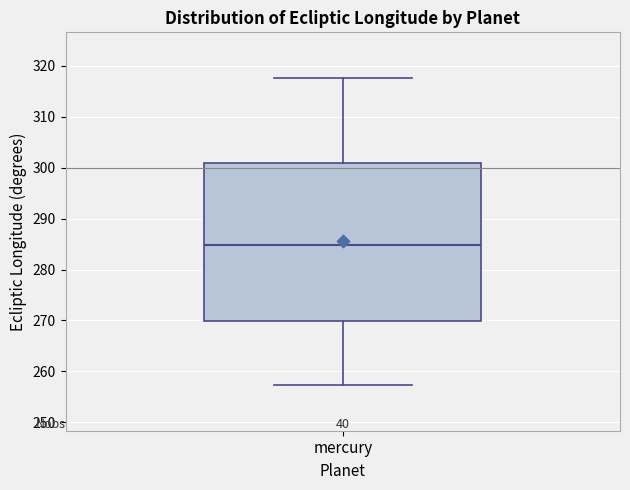

Transcribe this box plot: give where the median line is, the range the box spans, and where the two whiskers end, as read against the y-axis. The values are not printed on the chart, so give them approximately, as read against the axis.

median 285, box 270 to 301, whiskers 257 to 318